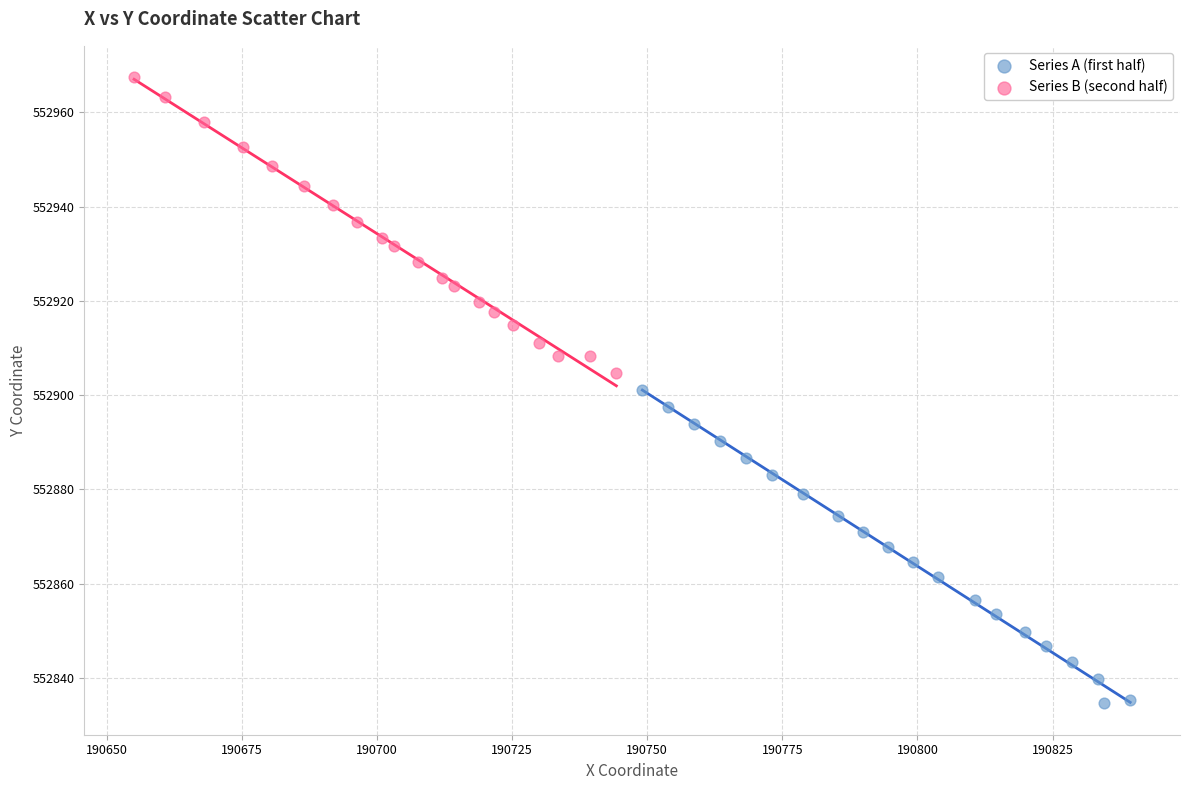

Which series contains the lowest Y value?

Series A (first half)